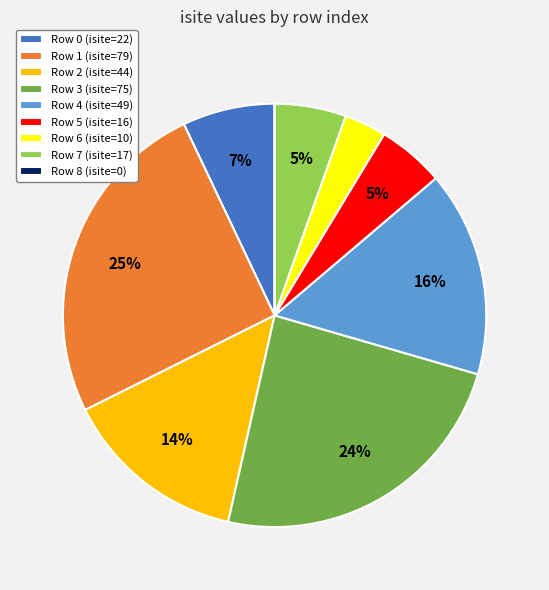

What percentage is the Row 2 (isite=44) slice, to the nearest percent?

14%